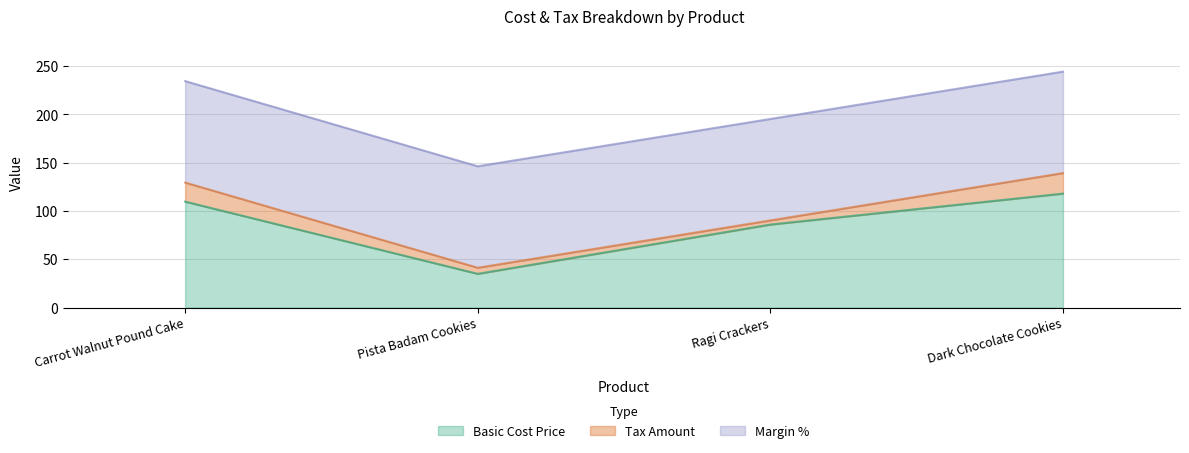

What are all the series names shown in the legend?

Basic Cost Price, Tax Amount, Margin %